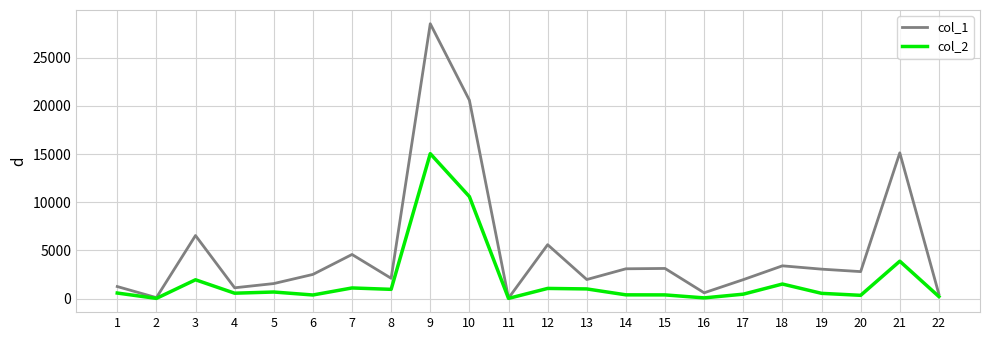

What is the minimum value shown in the chart?

11.6